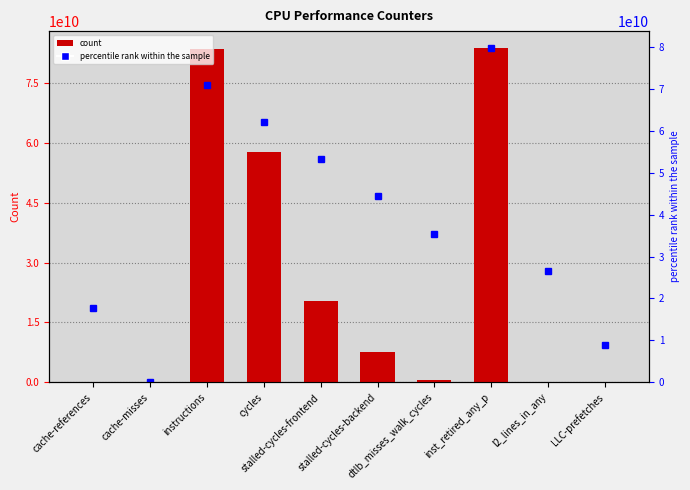

True or false: the data shows 35283354246 at stalled-cycles-frontend.

False